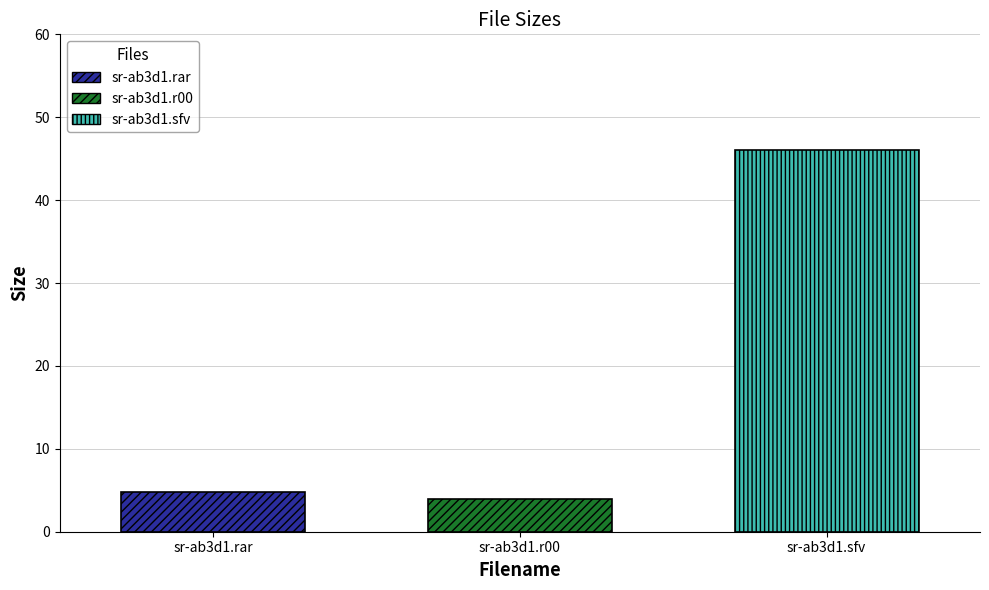

What is the maximum value shown in the chart?

46.0